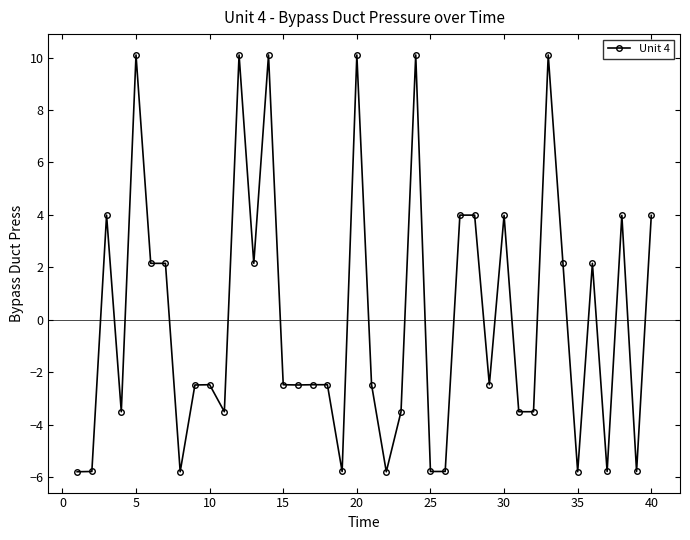

How many values exceed -2?

17